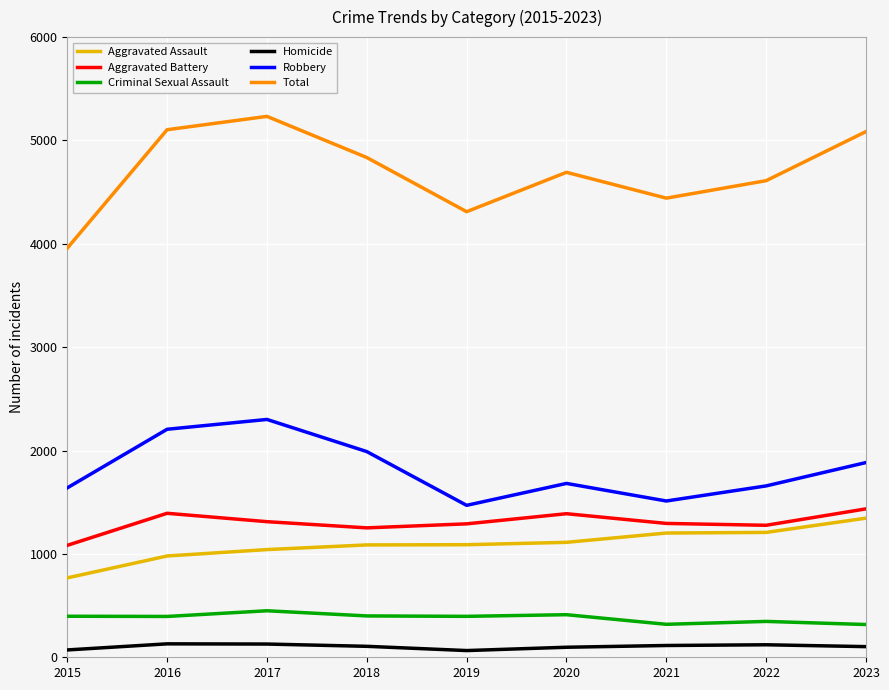

At 2016, list the series in order from smallest to largest.

Homicide, Criminal Sexual Assault, Aggravated Assault, Aggravated Battery, Robbery, Total